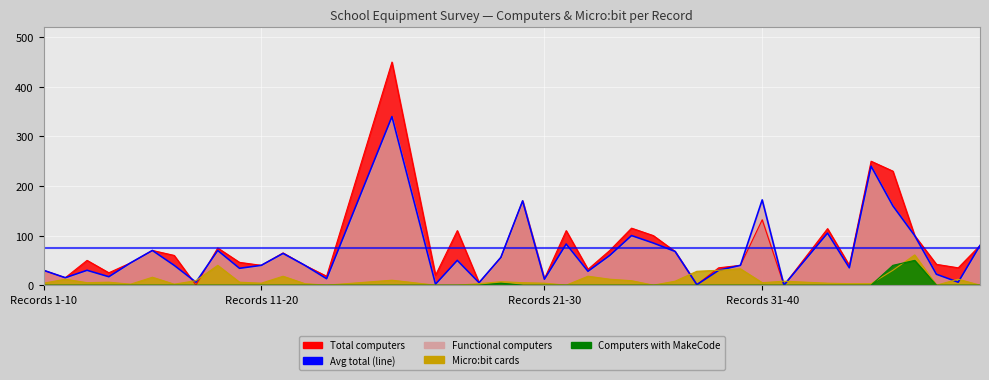

The Total computers series shows 250 at 39. True or false?

True